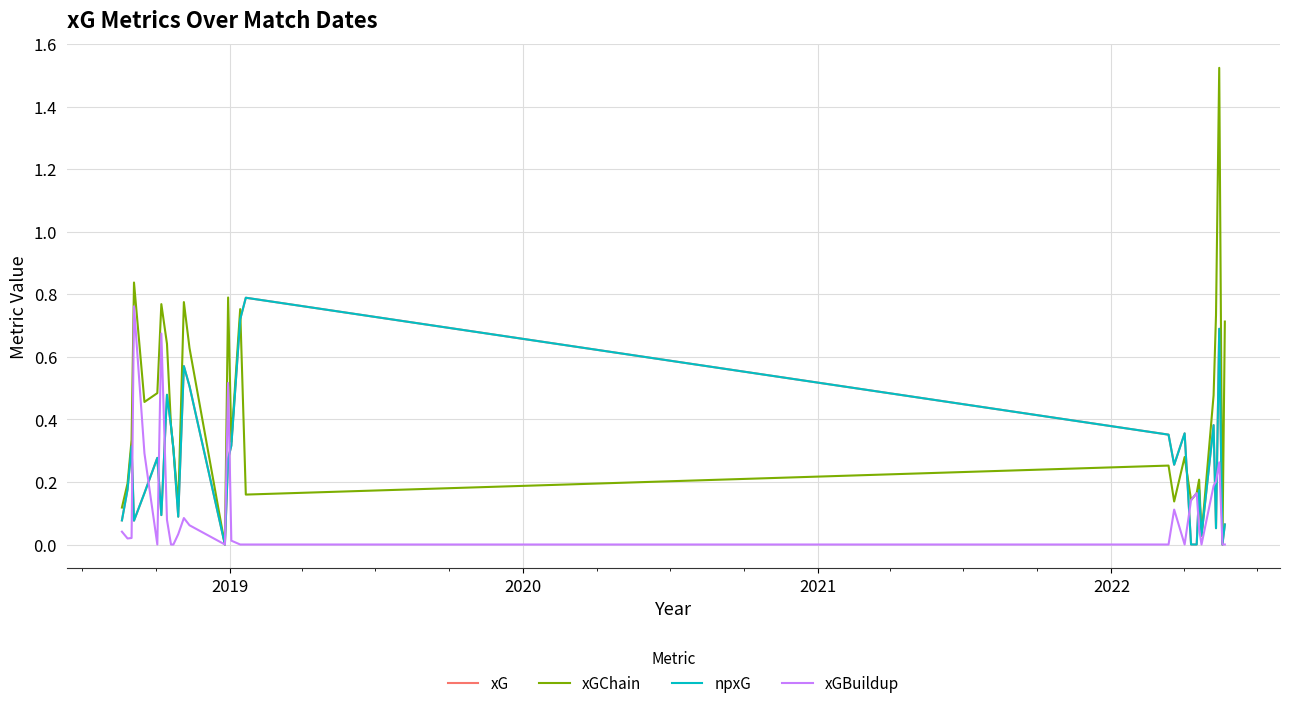

Is this an area chart (filled region under the line)?

No